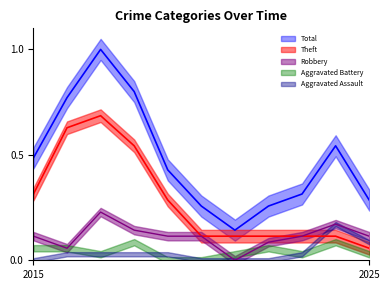

True or false: Total and Robbery intersect in this chart.

False